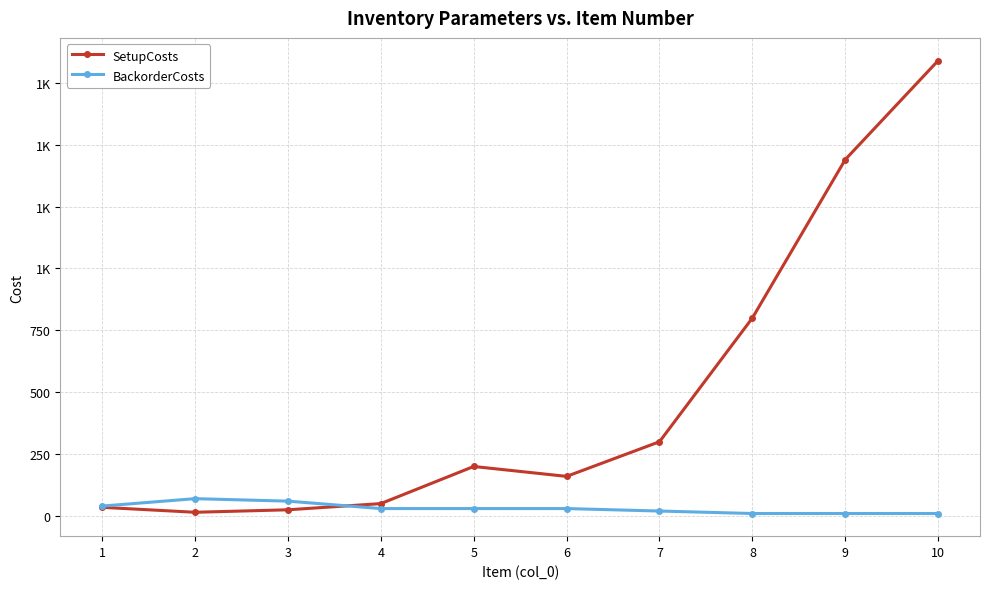

Reading left to right, list all the values displayed in this chart.

SetupCosts: 1=35	2=15	3=25	4=50	5=200	6=160	7=300	8=800	9=1440	10=1840
BackorderCosts: 1=40	2=70	3=60	4=30	5=30	6=30	7=20	8=10	9=10	10=10